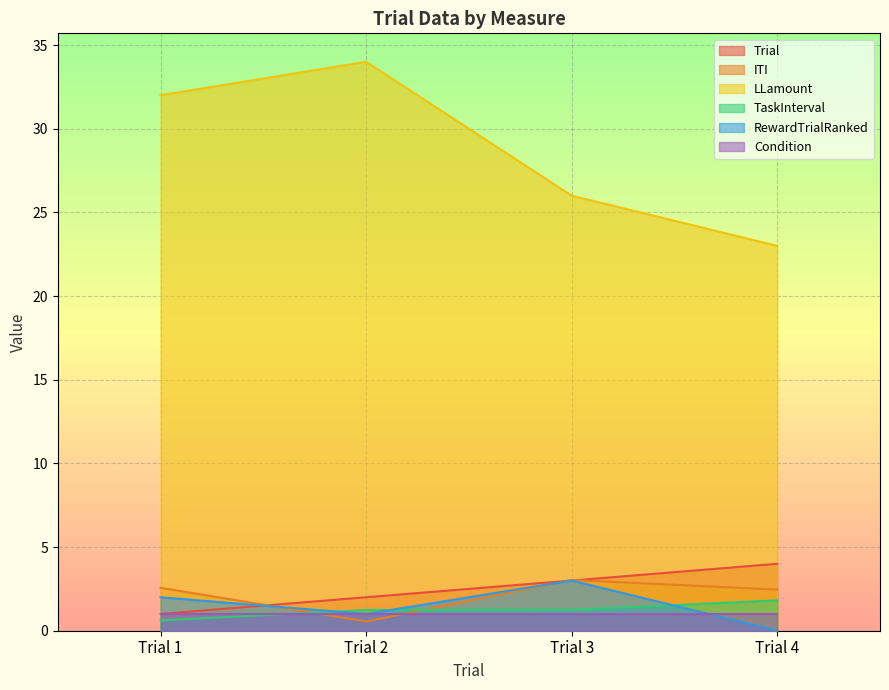

List the labels in order of Trial value, smallest first.

Trial 1, Trial 2, Trial 3, Trial 4